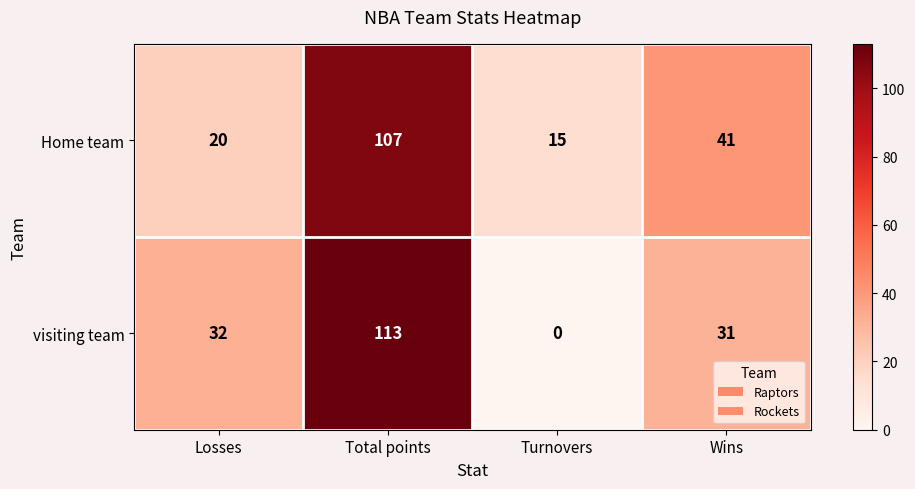

What is the total value across all series at Total points?

220